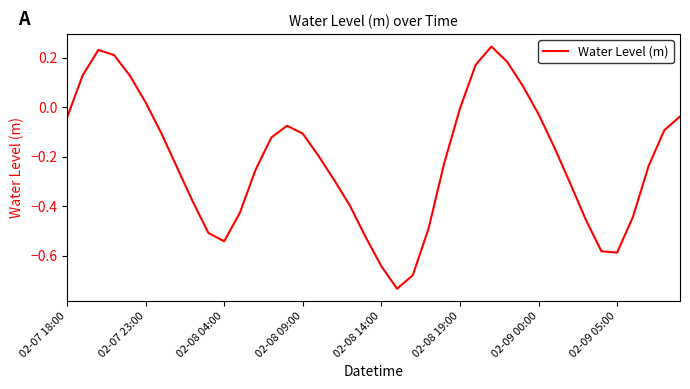

What is the sum of all values?

-8.5